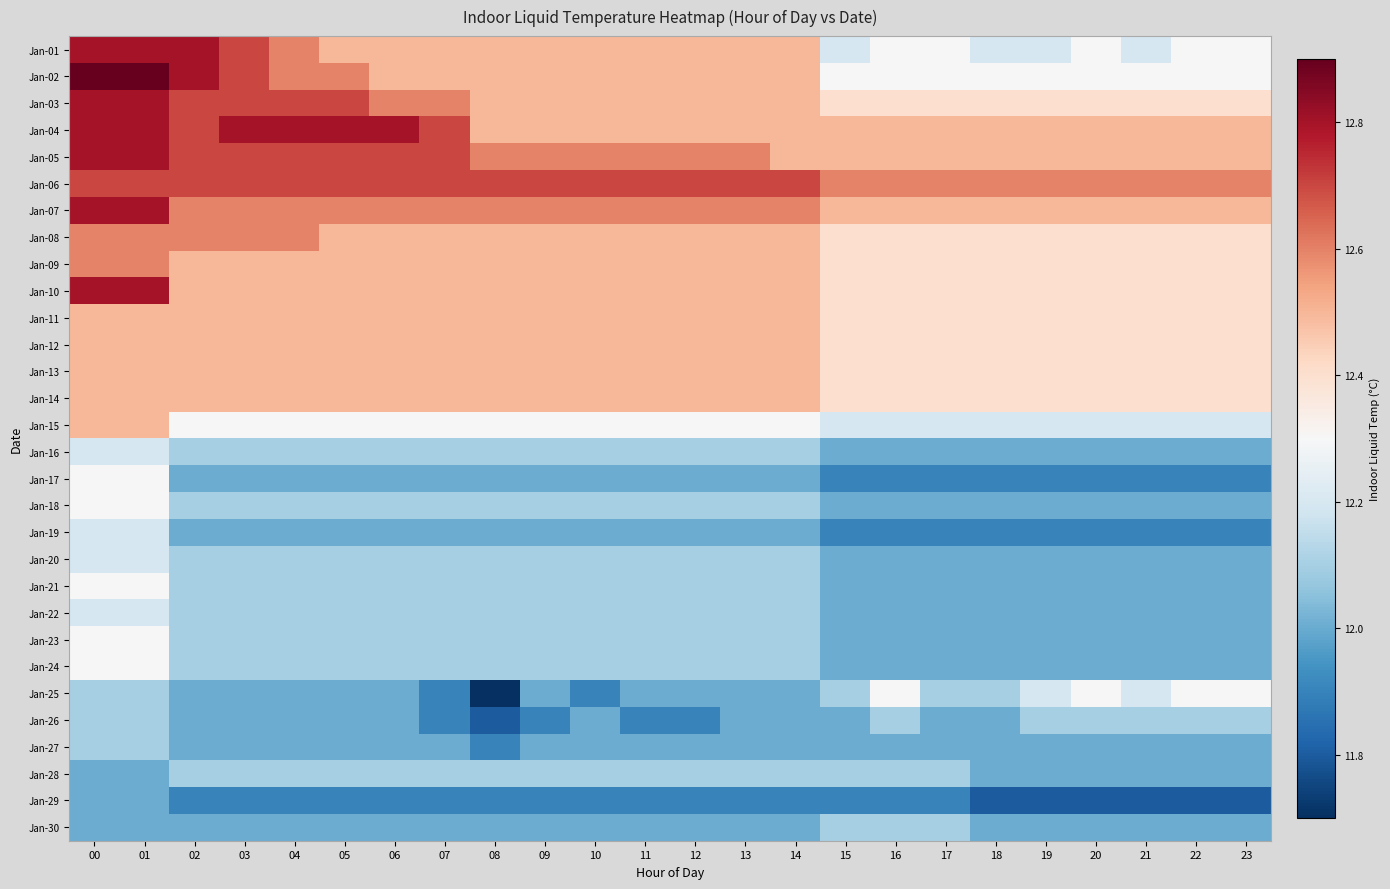

Which series has the largest total across all categories?

Jan-06